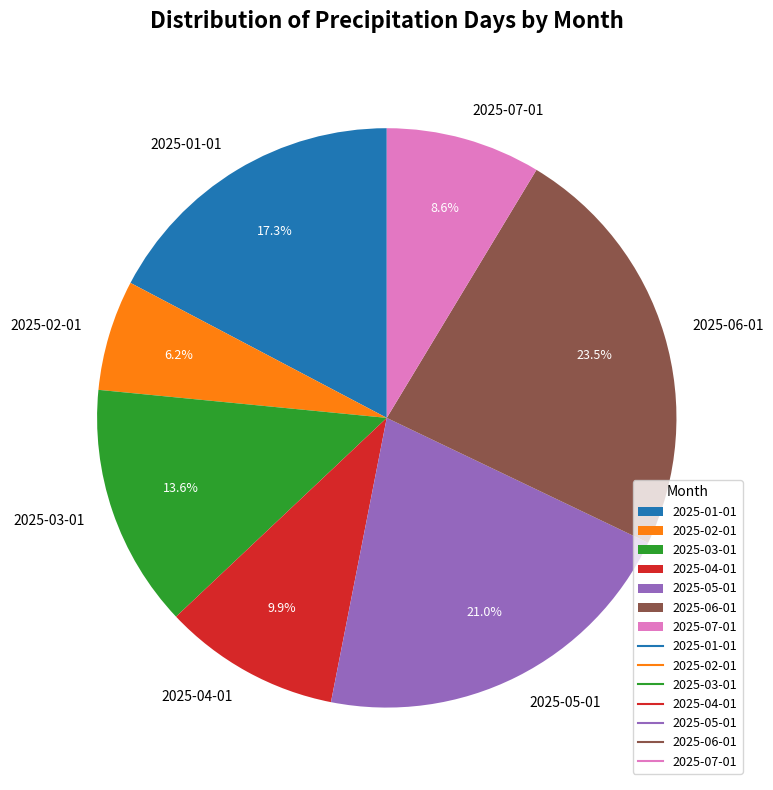

Which has a higher value, 2025-01-01 or 2025-07-01?

2025-01-01